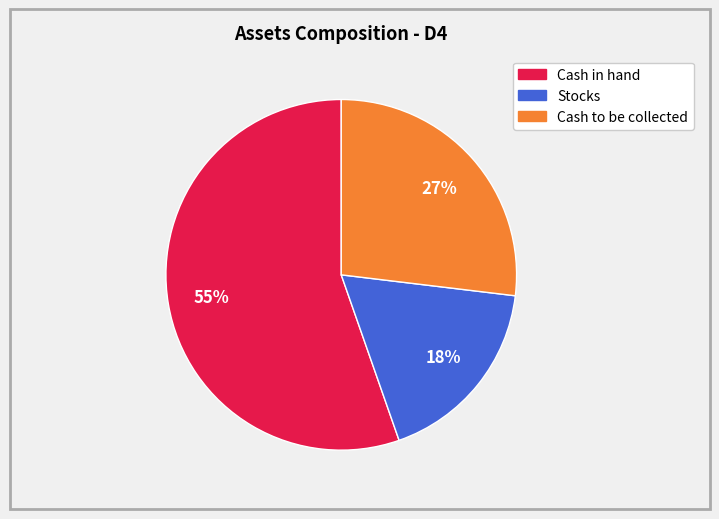

Approximately how many times larger is the value at Stocks compared to Cash to be collected?

0.7